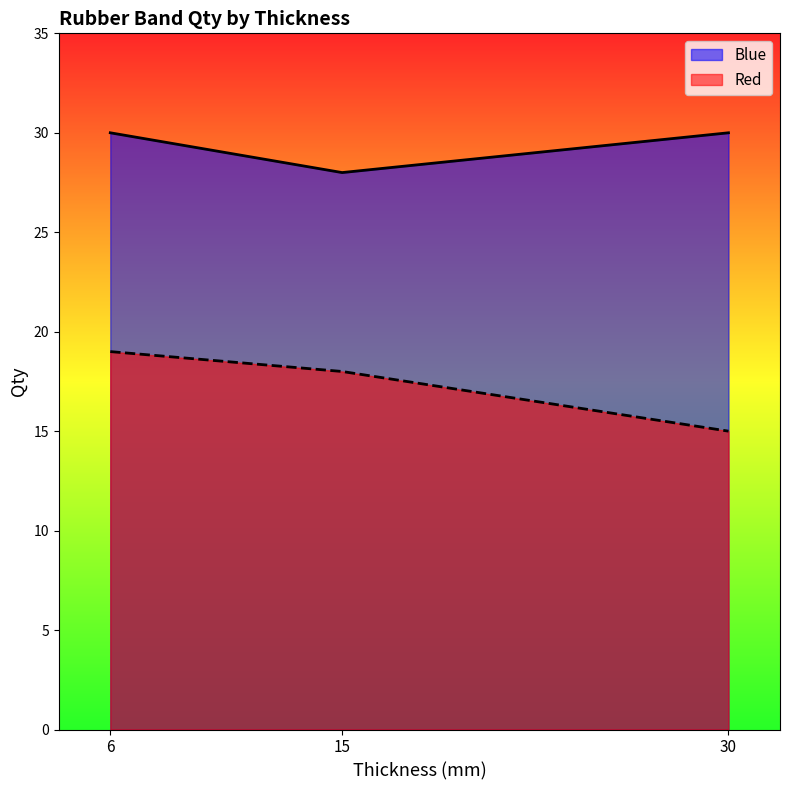

List the series in order of their peak value, lowest first.

Red, Blue